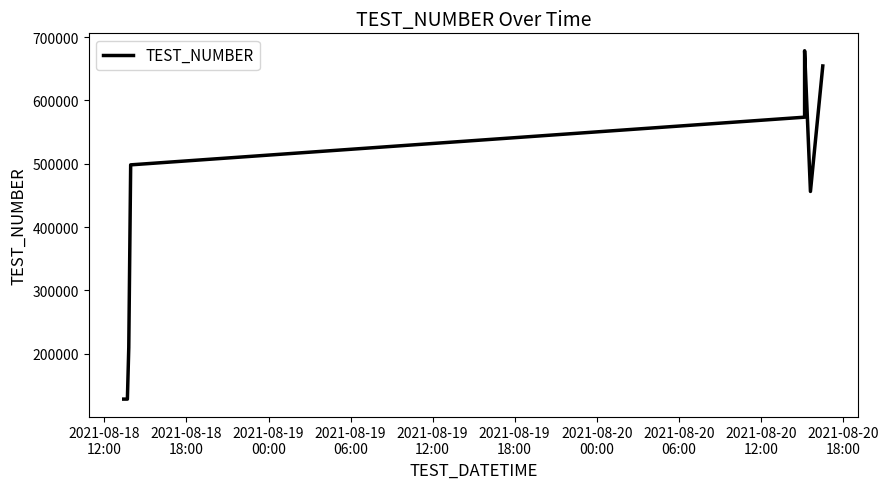

What is the label of the 7th point from the left?

2021-08-20
00:00